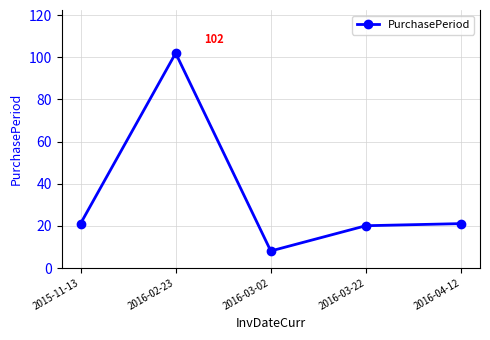

Reading left to right, transcribe all the data shown in this chart.

2015-11-13=21	2016-02-23=102	2016-03-02=8	2016-03-22=20	2016-04-12=21